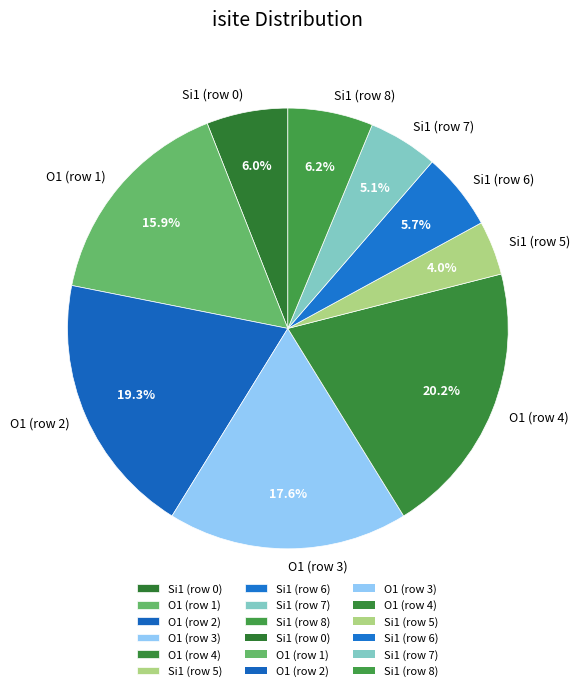

Does any single category account for the majority?

No